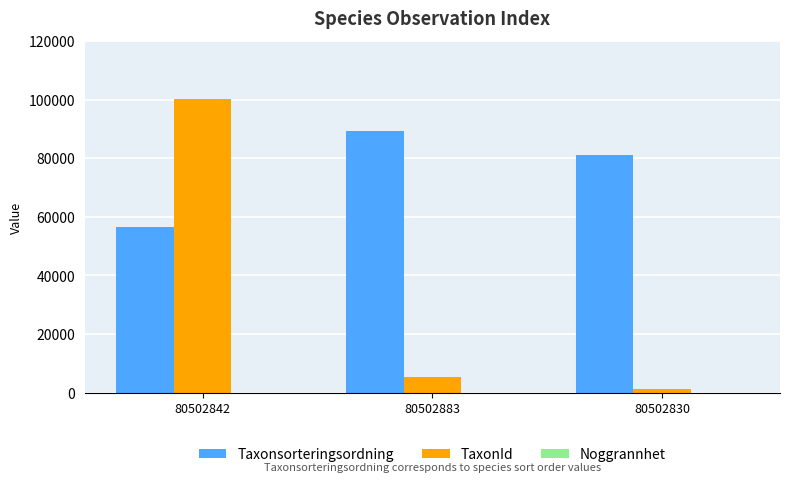

Is it true that Taxonsorteringsordning equals 18592 at 80502883?

False